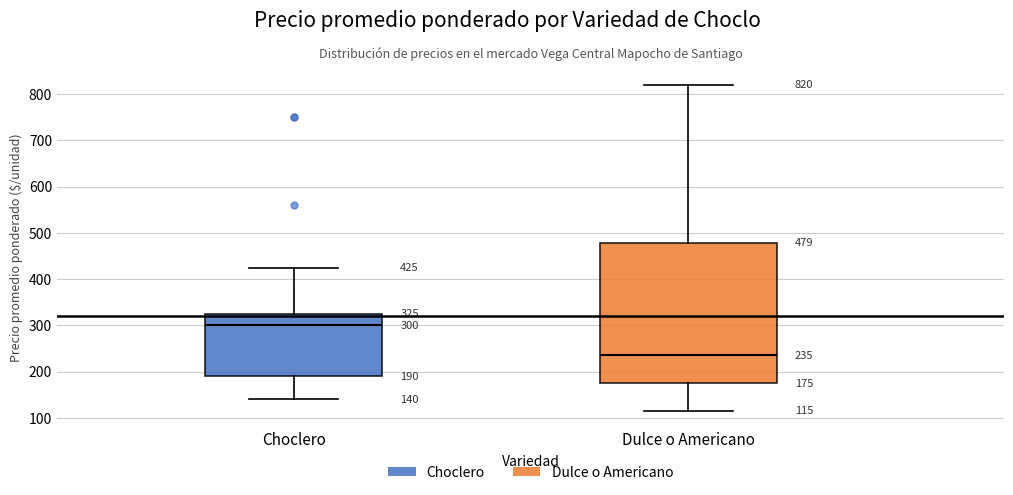

Which box has the lowest median line?

Dulce o Americano